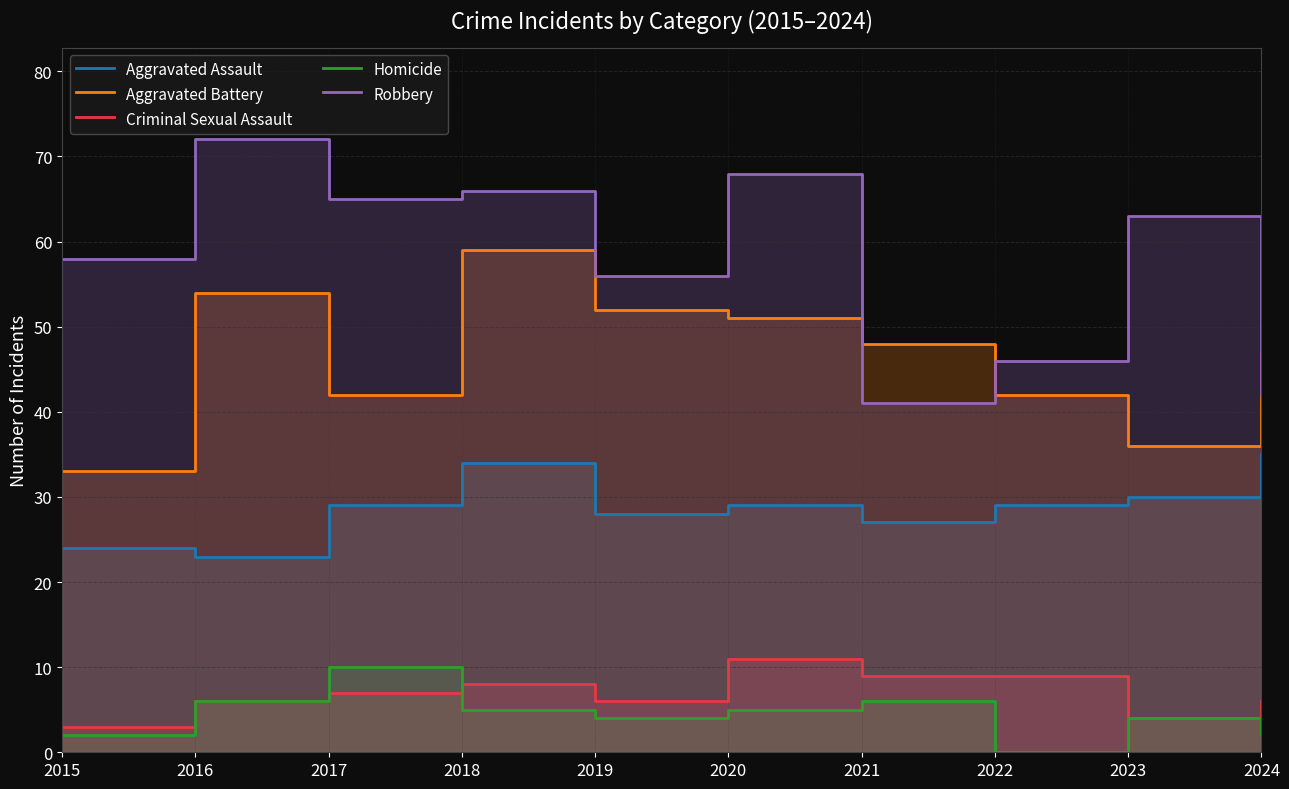

Where is the first local maximum for Aggravated Battery?

2016